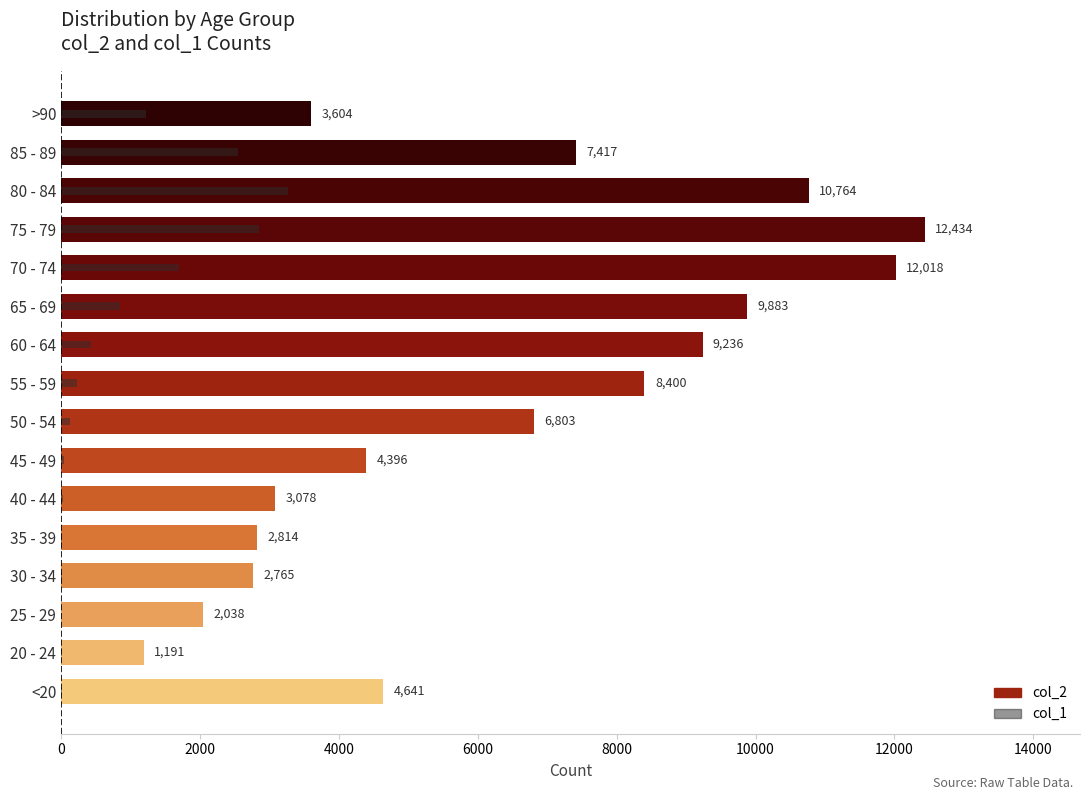

What is the difference between the maximum and minimum values in the col_2 series?

11243